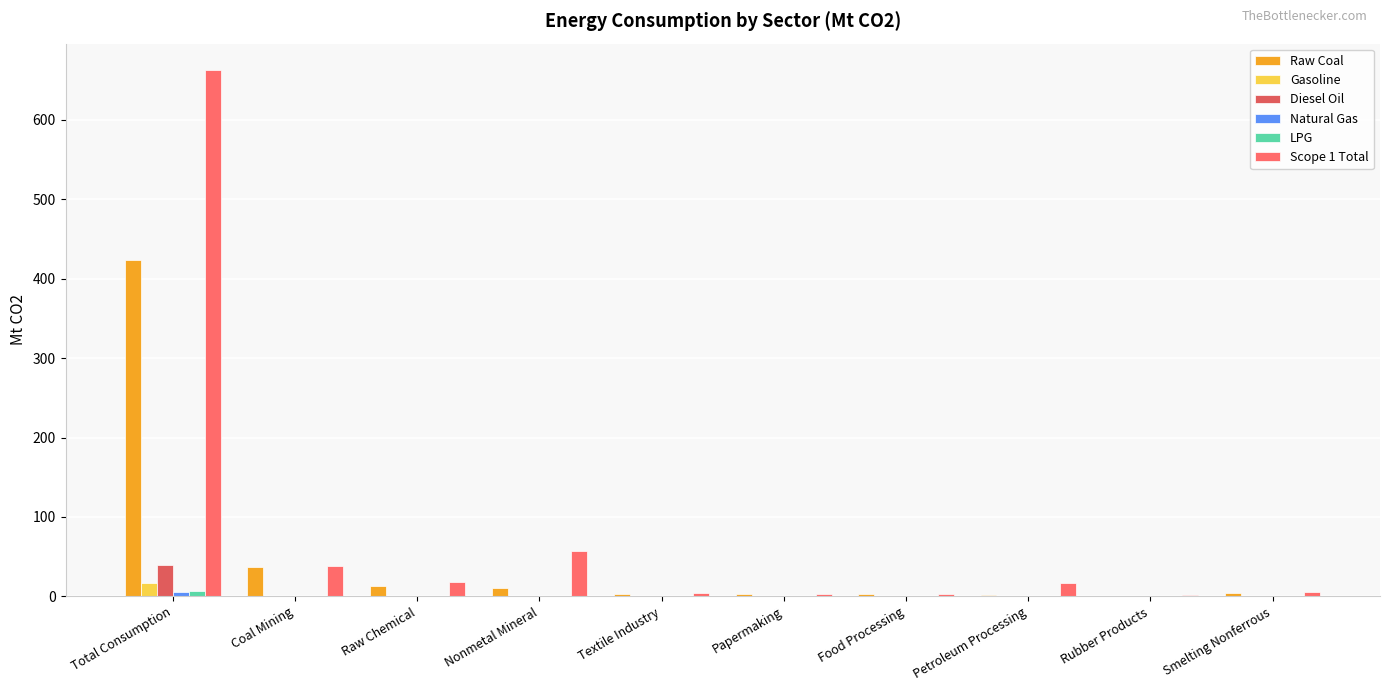

What is the difference between the highest and lowest values at Smelting Nonferrous?

5.6